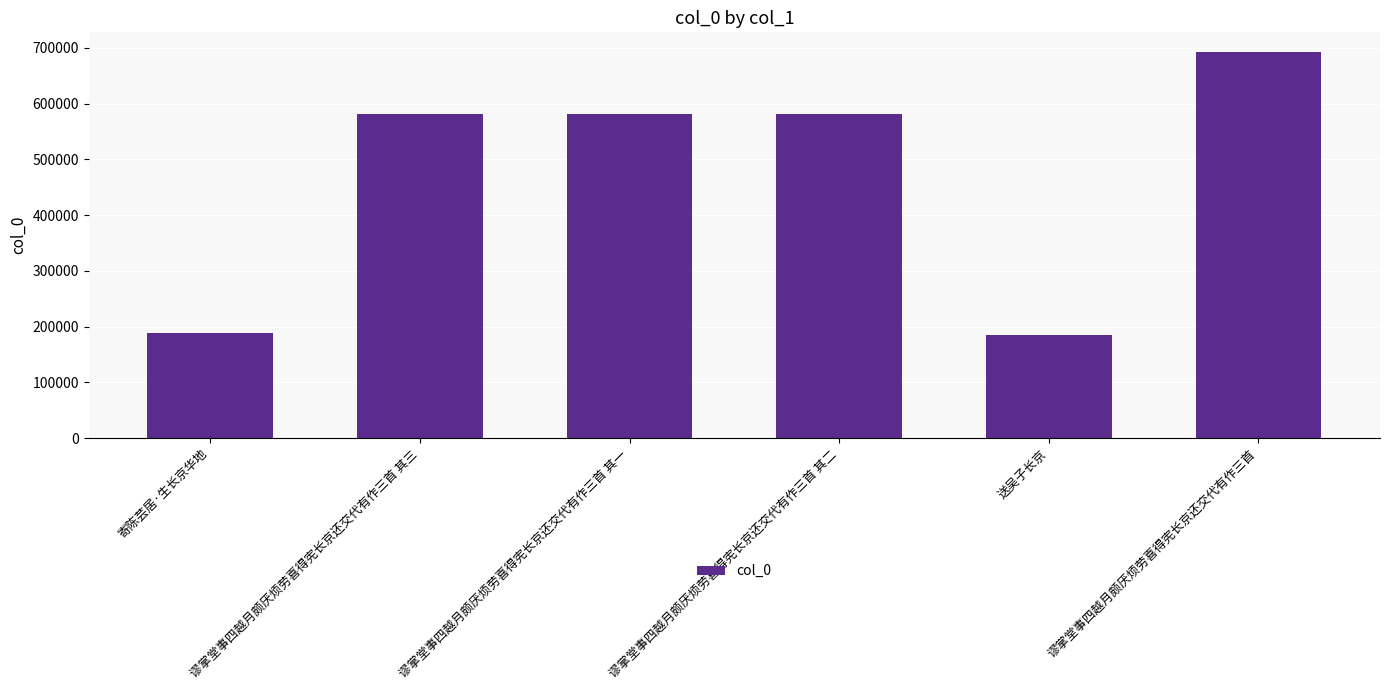

What is the difference between the values at 谬掌堂事四越月颇厌烦劳喜得宪长京还交代有作三首 其三 and 送吴子长京?

396398